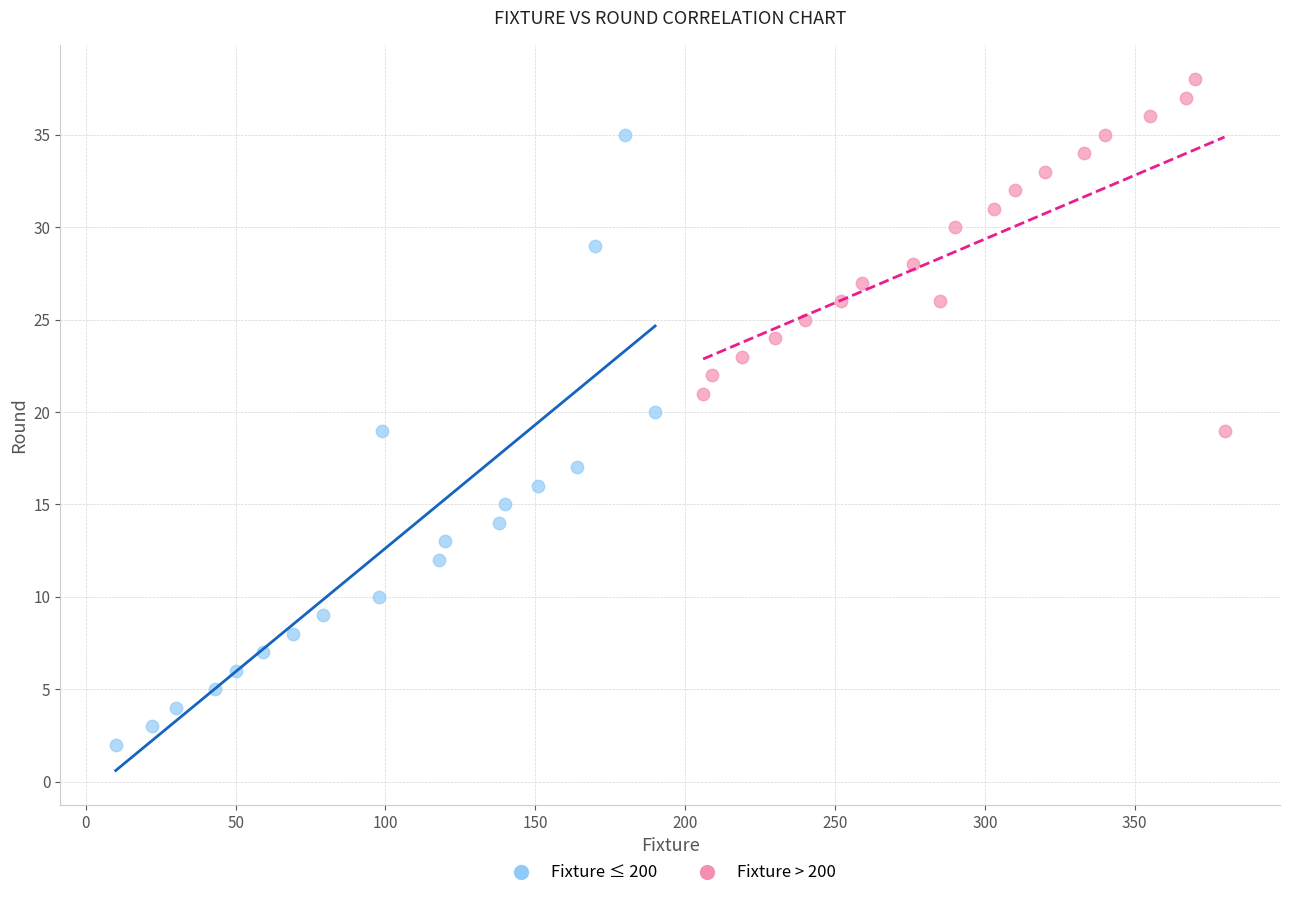

Which series reaches the minimum Y coordinate?

Fixture ≤ 200